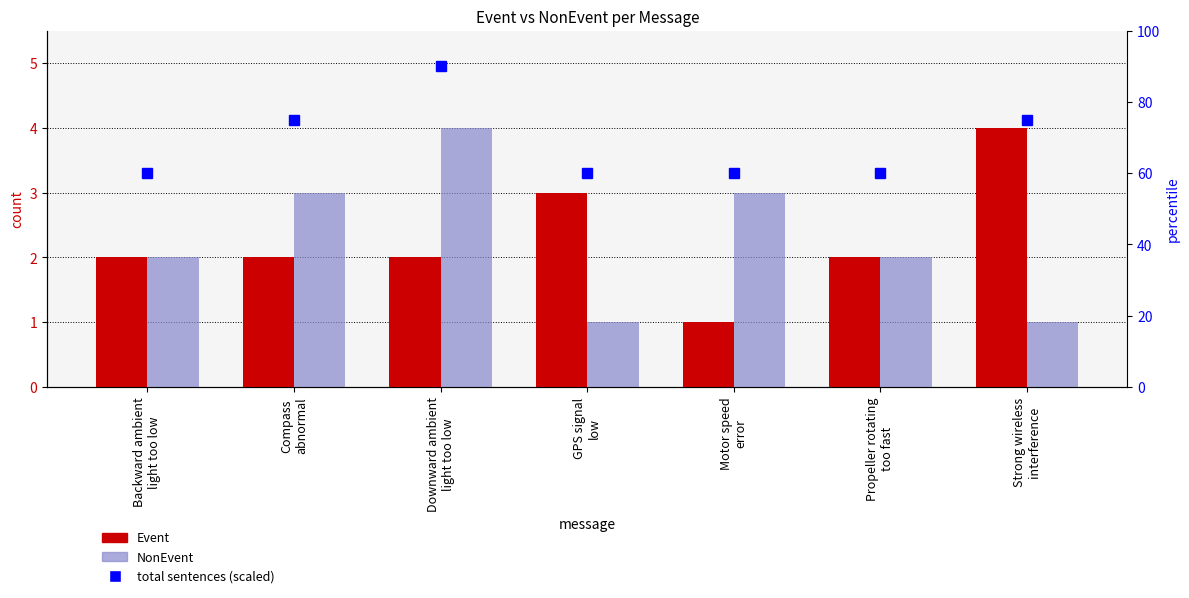

Reading left to right, list all the values displayed in this chart.

Event: Backward ambient
light too low=2	Compass
abnormal=2	Downward ambient
light too low=2	GPS signal
low=3	Motor speed
error=1	Propeller rotating
too fast=2	Strong wireless
interference=4
NonEvent: Backward ambient
light too low=2	Compass
abnormal=3	Downward ambient
light too low=4	GPS signal
low=1	Motor speed
error=3	Propeller rotating
too fast=2	Strong wireless
interference=1
total sentences (scaled): Backward ambient
light too low=60	Compass
abnormal=75	Downward ambient
light too low=90	GPS signal
low=60	Motor speed
error=60	Propeller rotating
too fast=60	Strong wireless
interference=75